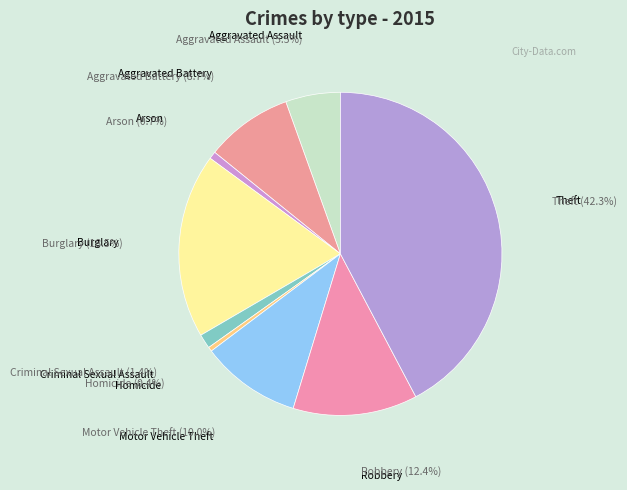

Count the number of slices in the pie.

9